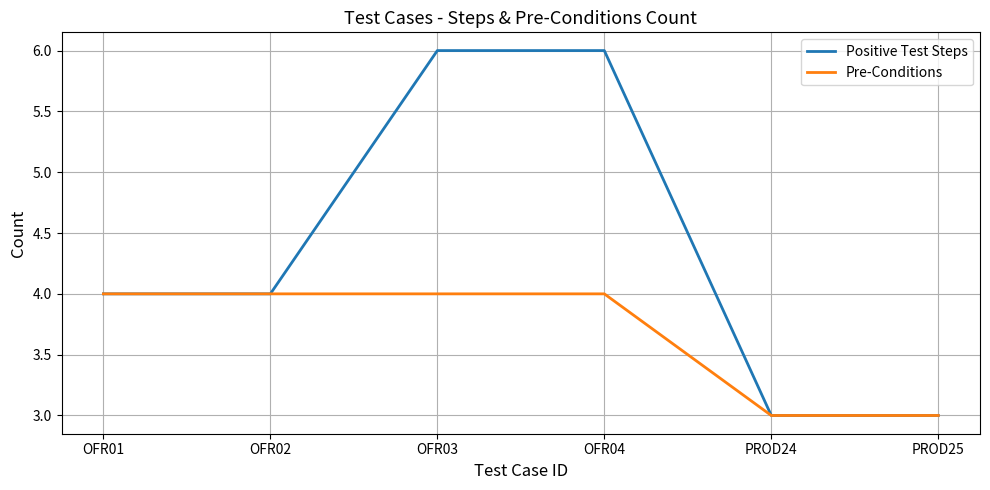

Reading left to right, list all the values displayed in this chart.

Positive Test Steps: 4	4	6	6	3	3
Pre-Conditions: 4	4	4	4	3	3